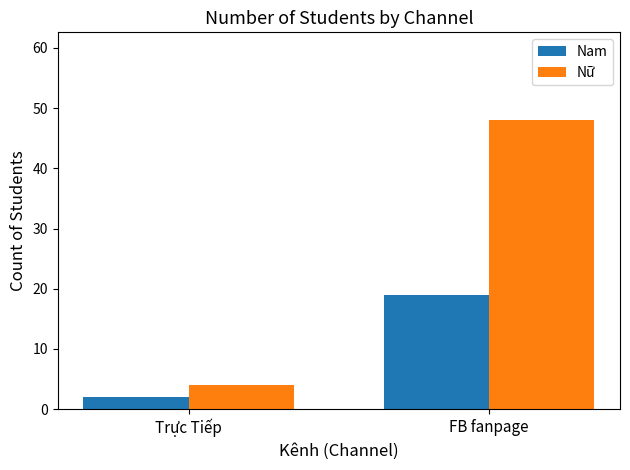

Reading left to right, extract all data points from this chart.

Nam: 2	19
Nữ: 4	48